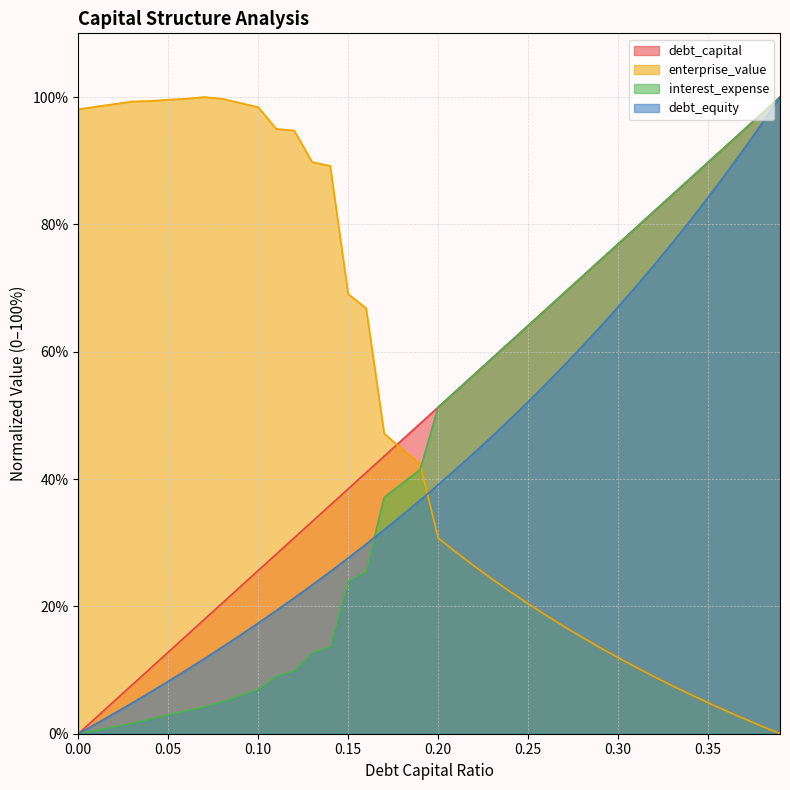

Is the value of debt_equity at 0.35 greater than the value of interest_expense at 0.21?

Yes